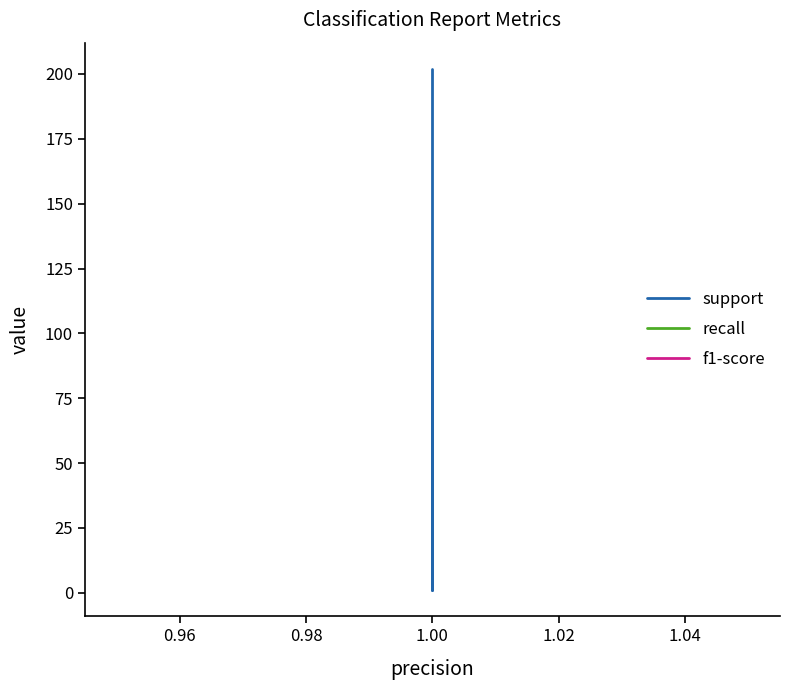

How many categories are shown in the chart?

5